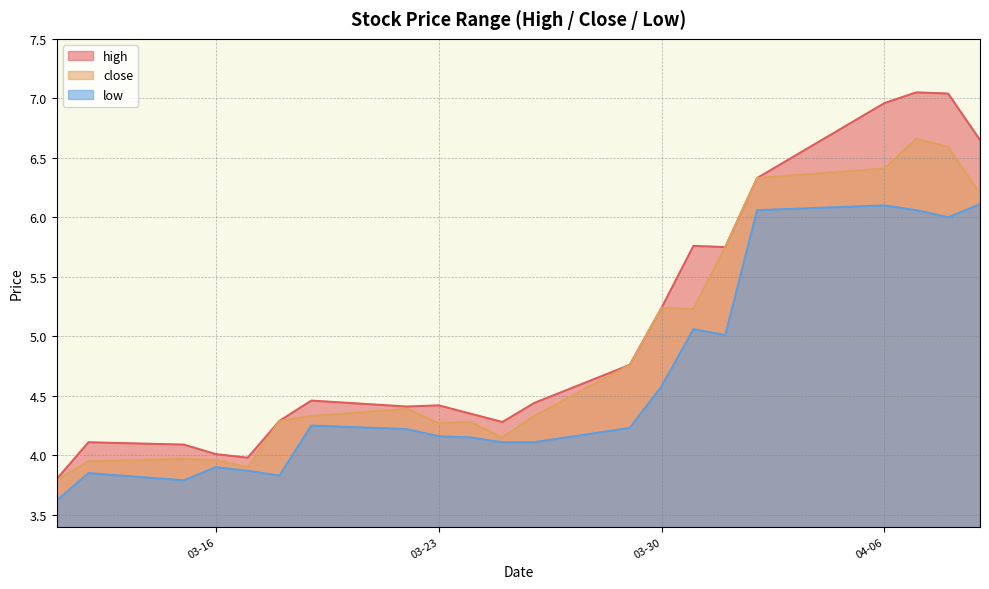

Which has a higher value, 2021-03-17 or 2021-04-02?

2021-04-02